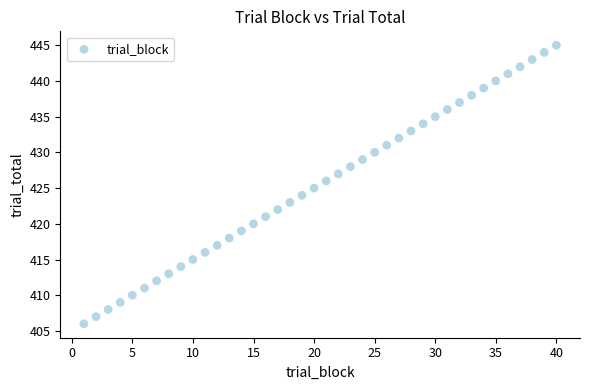

What is the range of Y values (max minus min)?

39